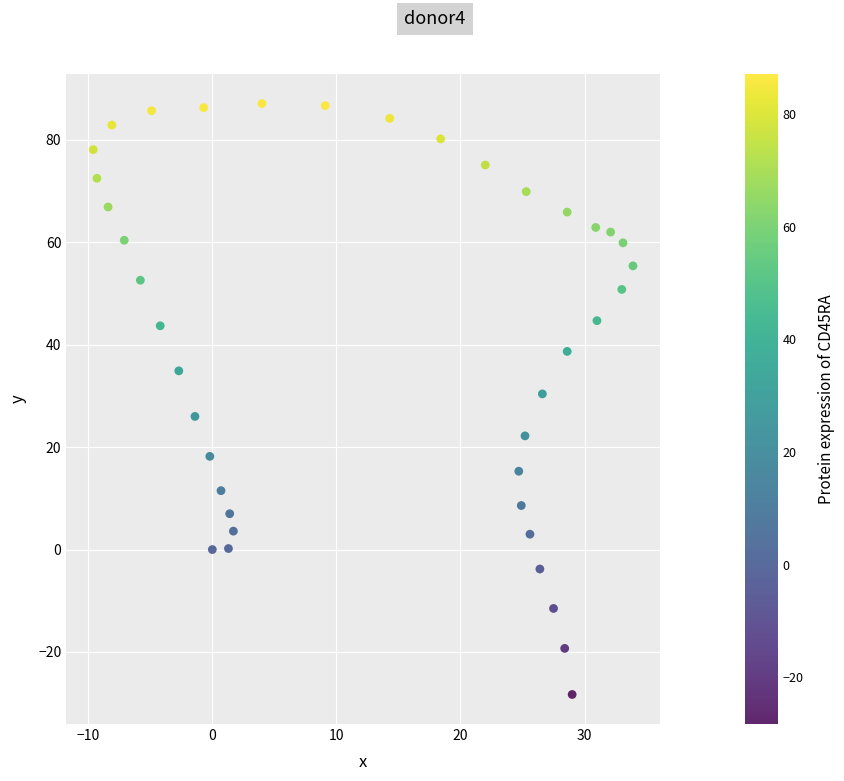

What Y value in the scatter plot is closest to 29?

30.4